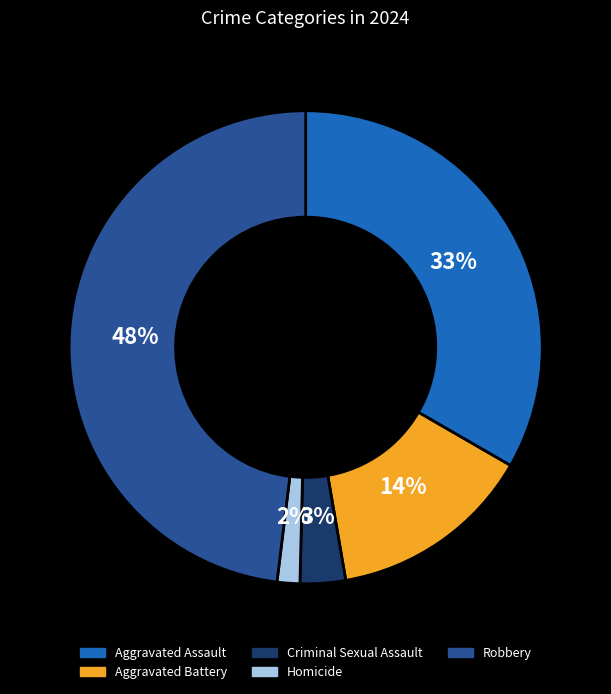

Does Aggravated Assault account for over 50% of the chart?

No